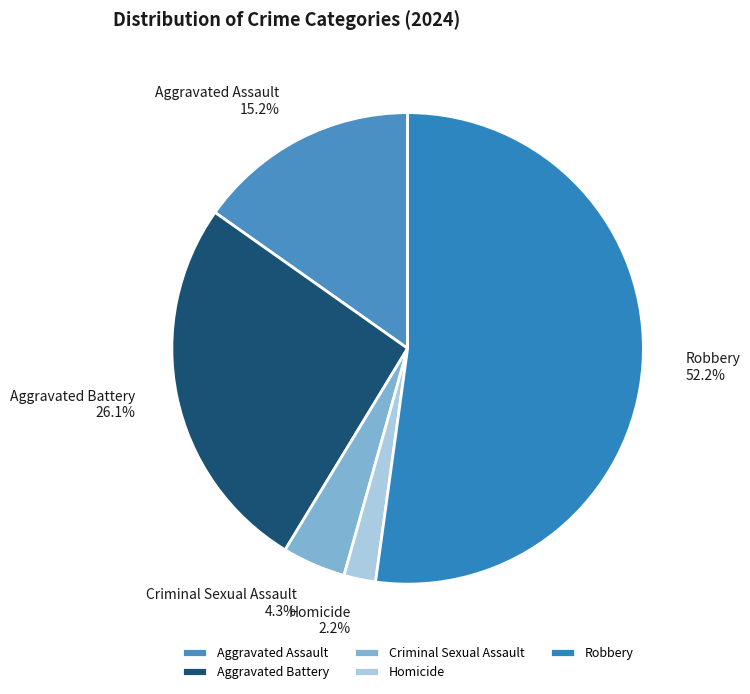

Count the number of slices in the pie.

5